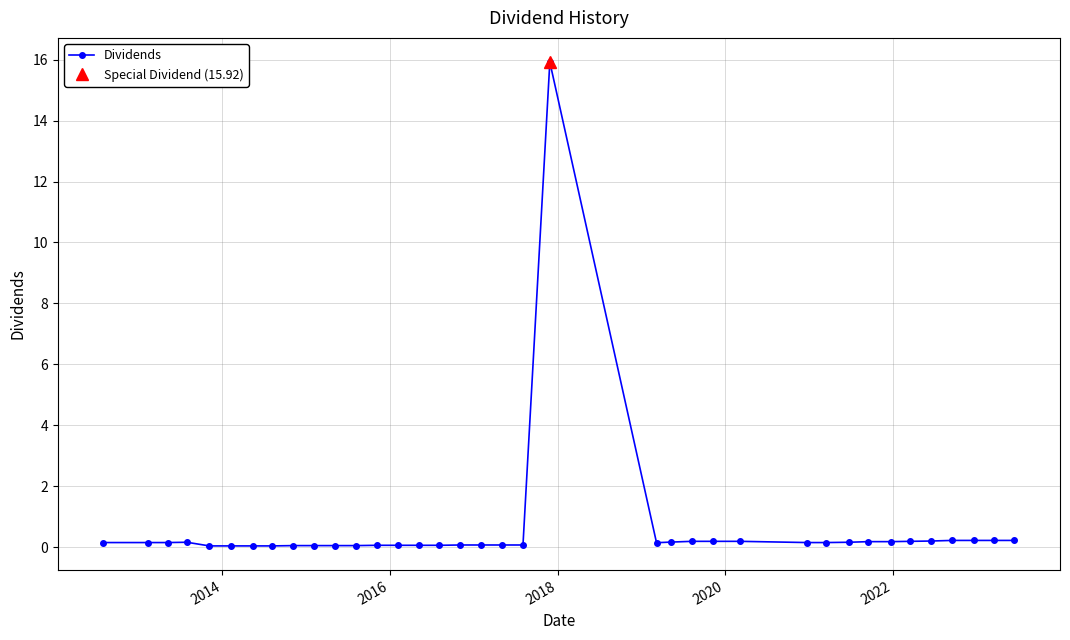

True or false: Dividends has more than 1 points higher than both neighbors.

True